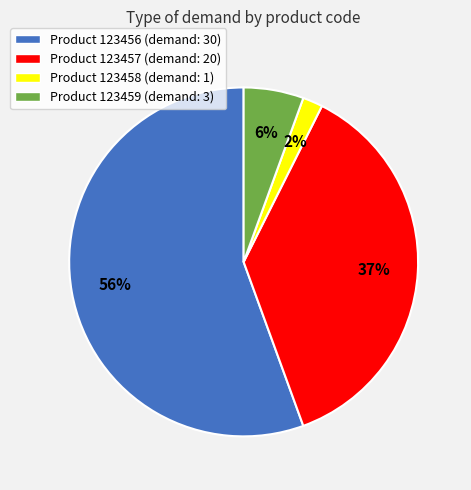

Combined, do Product 123457 (demand: 20) and Product 123456 (demand: 30) account for over 50%?

Yes